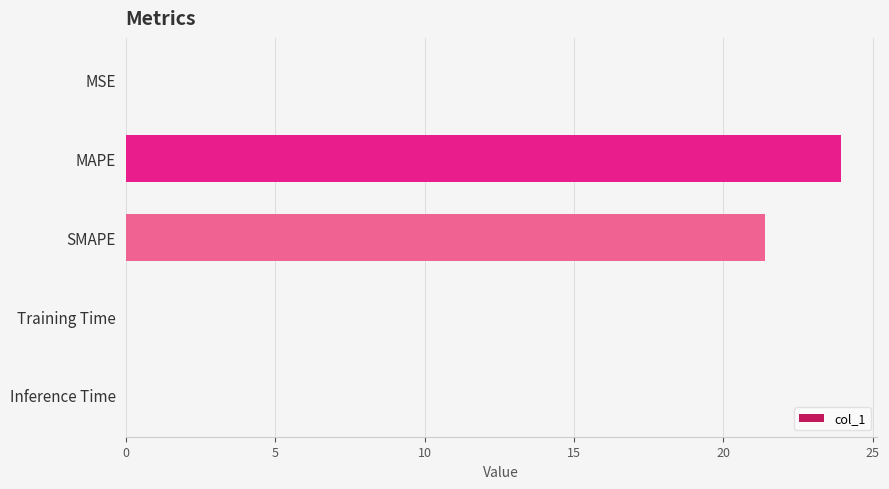

Where is the data nearest to the value 11?

SMAPE